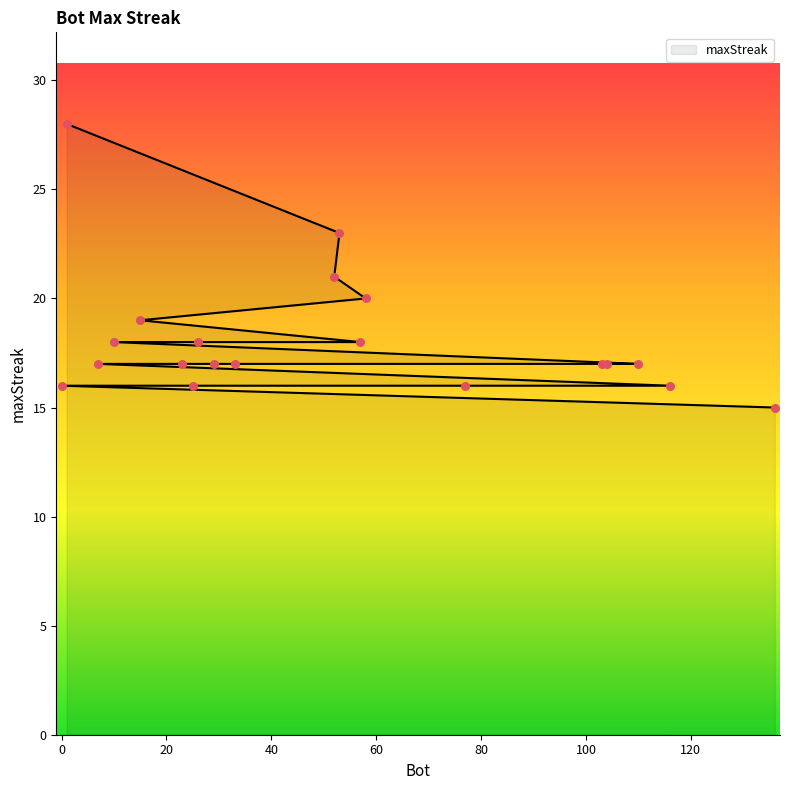

Approximately how many times larger is the value at 57 compared to 104?

1.1